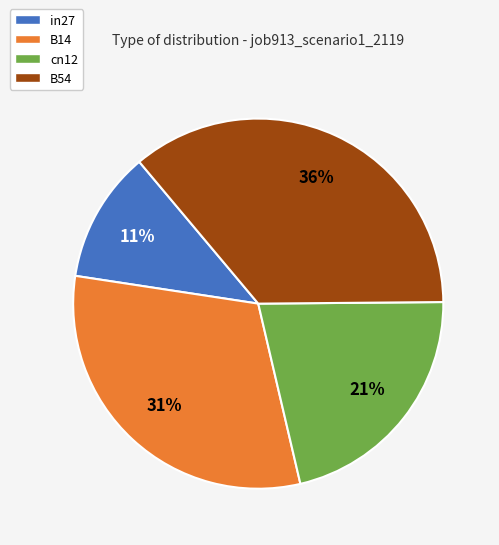

Does B54 represent more than half of the total?

No